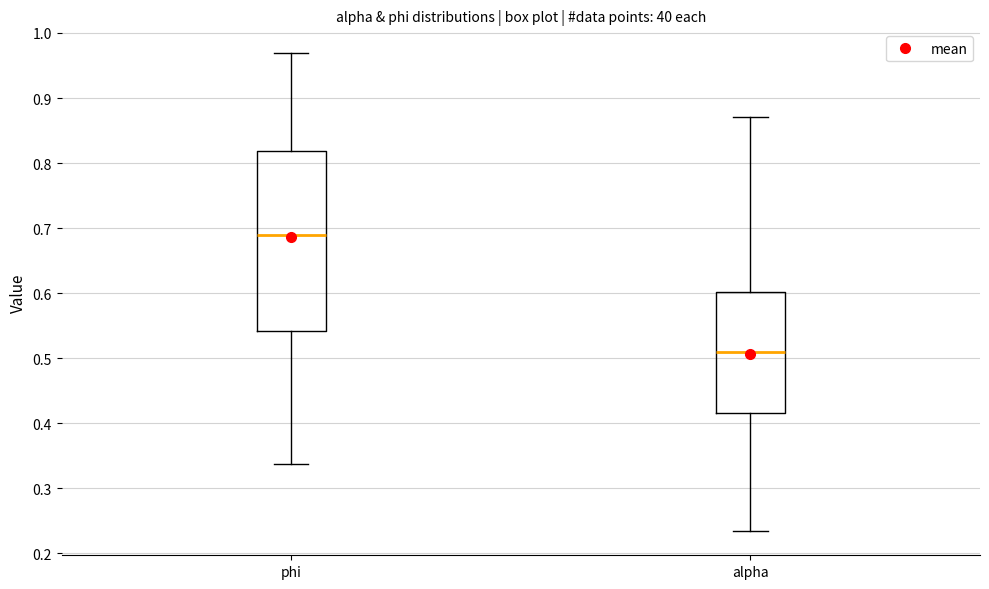

Comparing the boxes themselves (not the whiskers), which one is the tallest?

phi